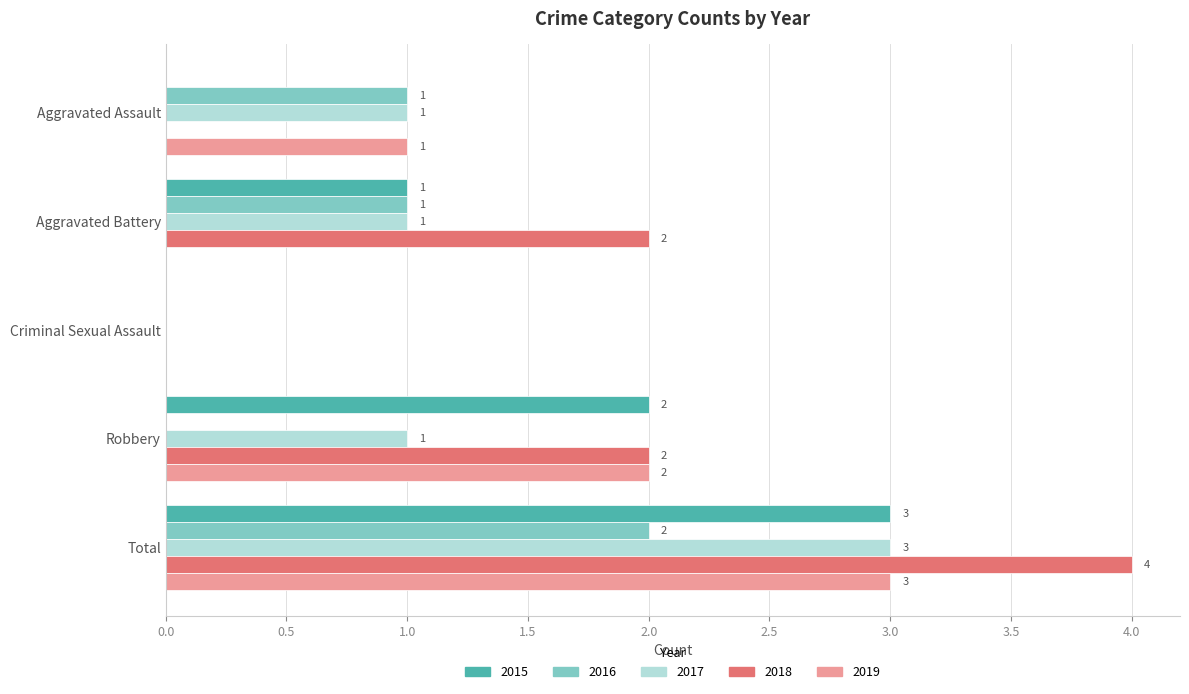

Count the 2015 values in the range 0 to 2.

4